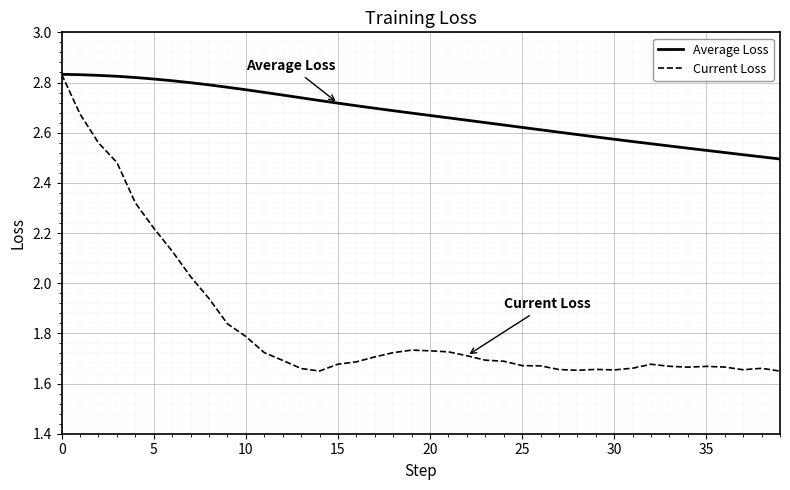

What are all the series names shown in the legend?

Average Loss, Current Loss